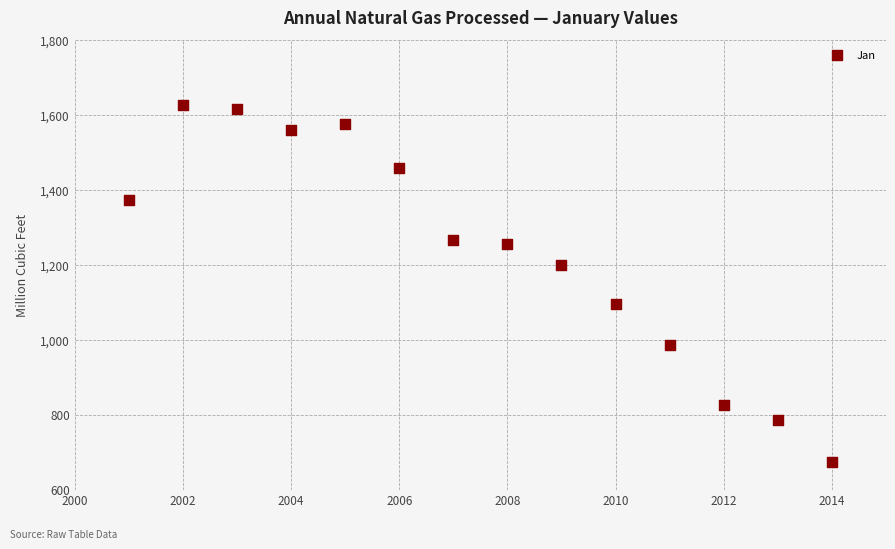

What is the range of Y values (max minus min)?

952